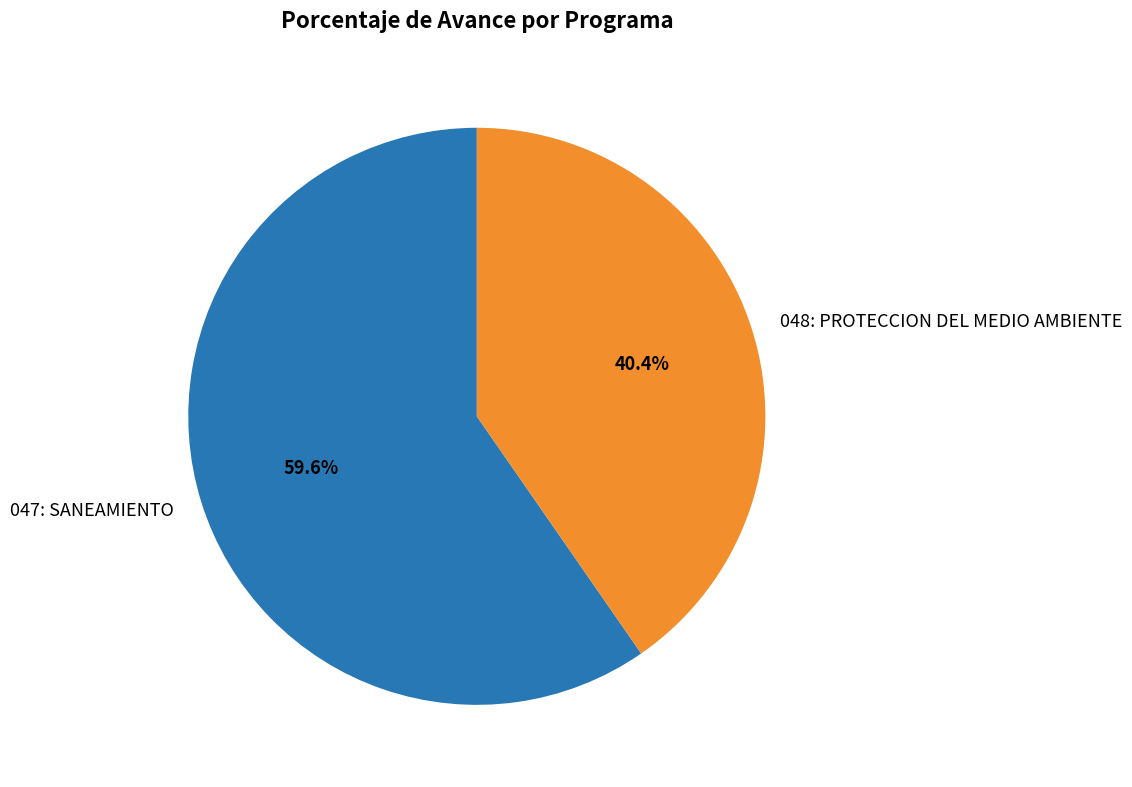

What is the total percentage of 047: SANEAMIENTO and 048: PROTECCION DEL MEDIO AMBIENTE?

100.0%